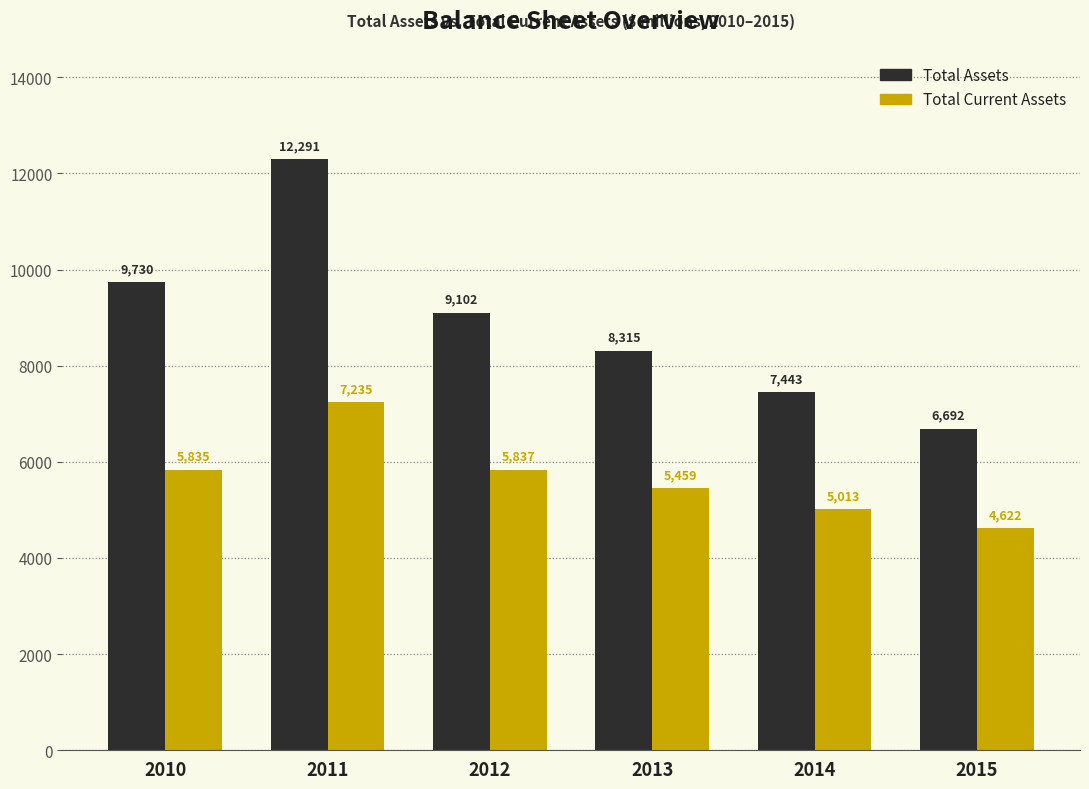

List the labels in order of Total Assets value, smallest first.

2015, 2014, 2013, 2012, 2010, 2011